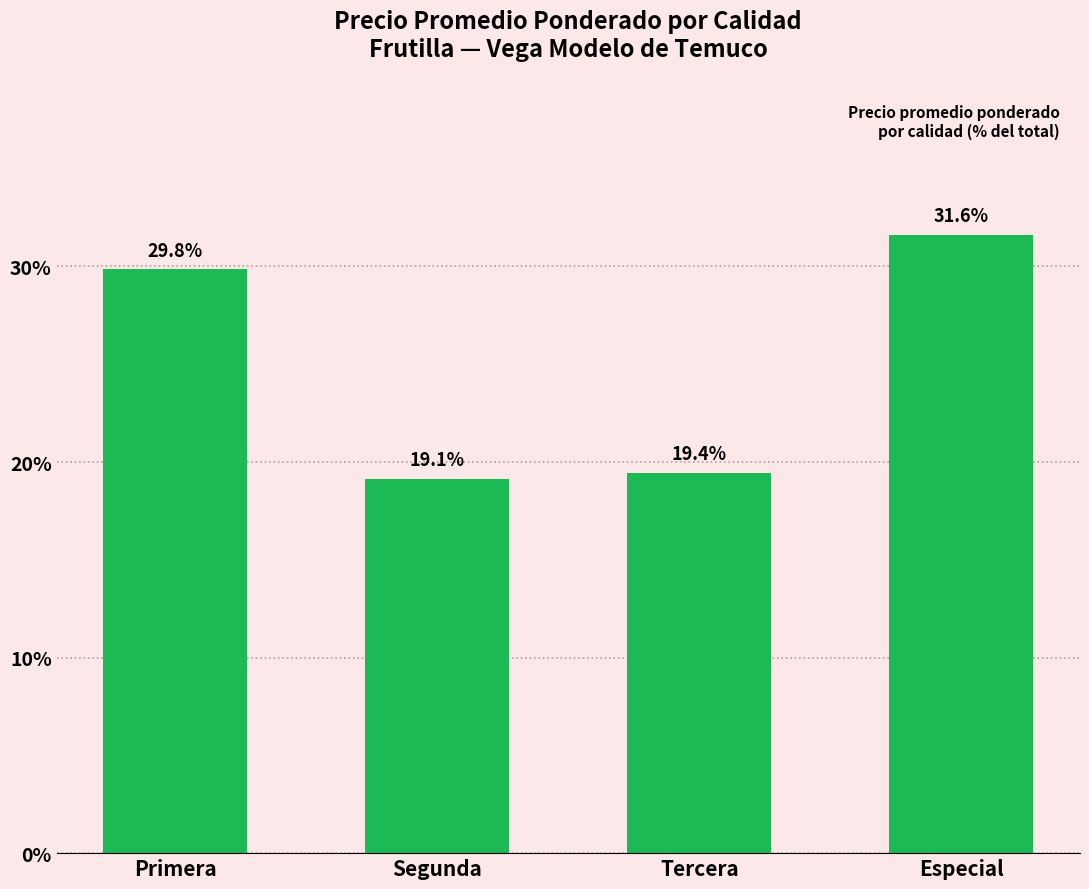

True or false: the data shows 19.4 at Tercera.

True